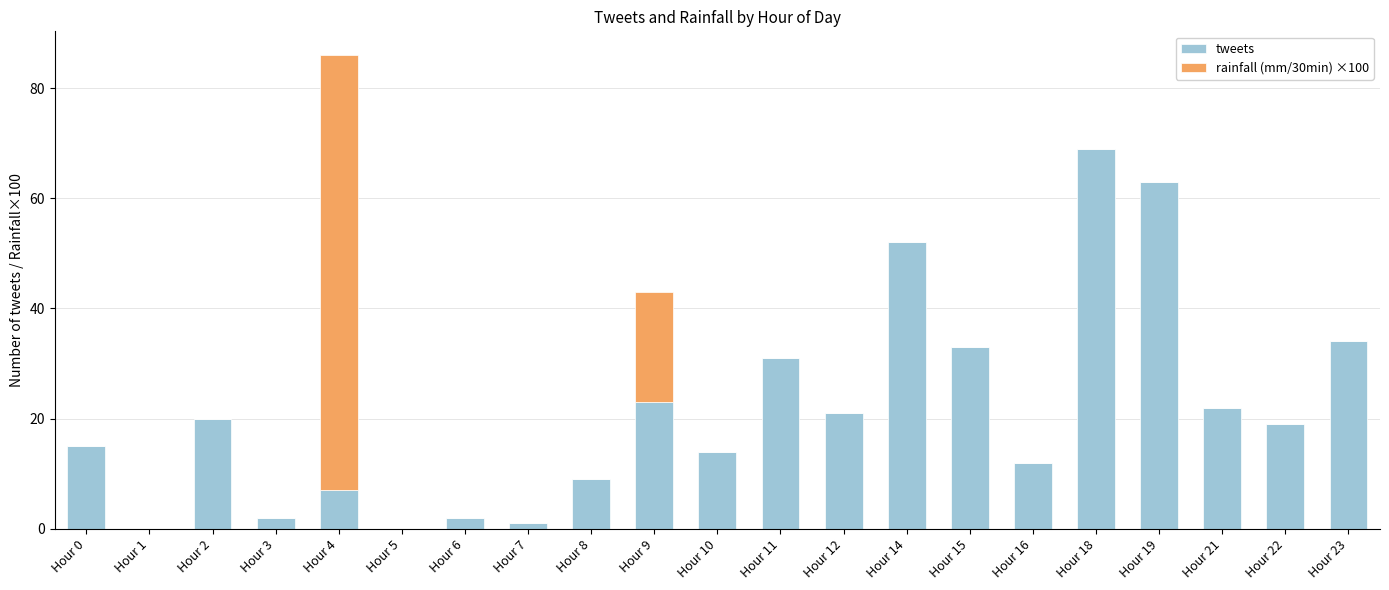

Which category has the highest value in the tweets series?

Hour 18